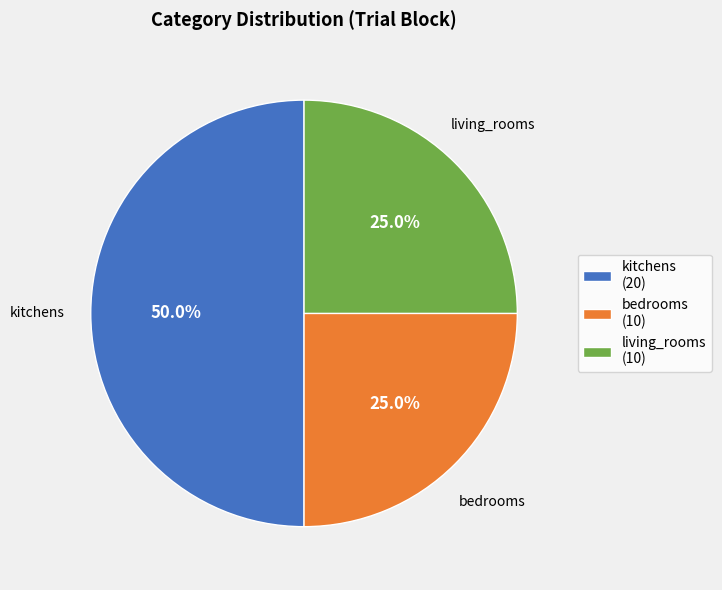

Which category has the biggest portion of the pie?

kitchens